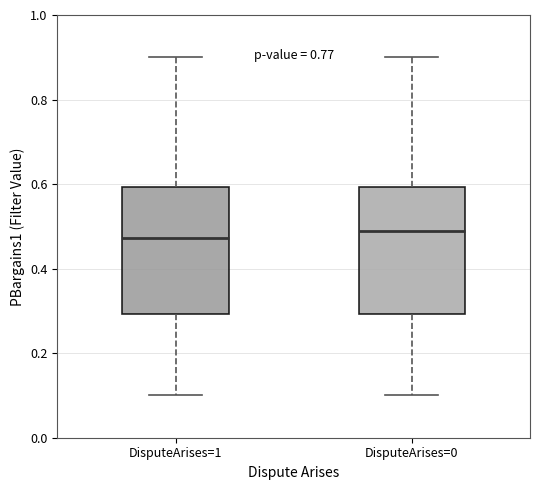

Reading left to right, transcribe this box plot: for each box, give where its median line is, the range the box spans, and where its two whiskers end, as read against the y-axis. The values are not printed on the chart, so give them approximately, as read against the axis.

DisputeArises=1: median 0.48, box 0.30 to 0.60, whiskers 0.10 to 0.90
DisputeArises=0: median 0.48, box 0.30 to 0.60, whiskers 0.10 to 0.90